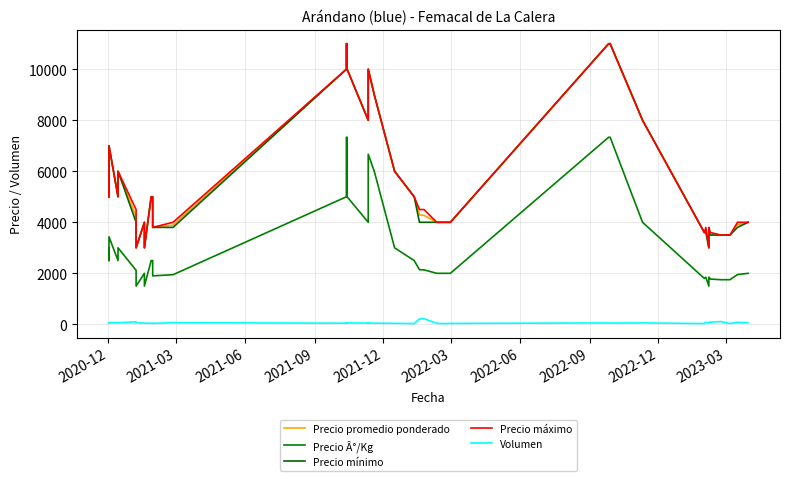

Reading left to right, transcribe all the data shown in this chart.

Precio promedio ponderado: 6000	5000	7000	5000	6000	4237	3000	4000	3000	5000	5000	3800	3891	10000	11000	11000	10000	8000	10000	10000	9000	6000	5000	4286	4273	4000	4000	4000	11000	11000	8000	3600	3694	3000	3700	3547	3500	3500	3902	4000
Precio Â°/Kg: 3000	2500	3431	2500	3000	2118	1500	2000	1500	2500	2500	1900	1946	5000	7333	7333	5000	4000	5000	6667	6000	3000	2500	2143	2136	2000	2000	2000	7333	7333	4000	1800	1847	1500	1850	1774	1750	1750	1951	2000
Precio mínimo: 6000	5000	7000	5000	6000	4000	3000	4000	3000	5000	5000	3800	3800	10000	11000	11000	10000	8000	10000	10000	9000	6000	5000	4000	4000	4000	4000	4000	11000	11000	8000	3600	3600	3000	3600	3500	3500	3500	3800	4000
Precio máximo: 6000	5000	7000	5000	6000	4500	3000	4000	3000	5000	5000	3800	4000	10000	11000	11000	10000	8000	10000	10000	9000	6000	5000	4500	4500	4000	4000	4000	11000	11000	8000	3600	3800	3000	3800	3600	3500	3500	4000	4000
Volumen: 60	50	58	60	65	95	60	45	47	40	45	38	66	45	50	45	56	50	56	54	45	40	30	210	220	40	30	36	56	50	57	30	85	50	80	85	110	30	82	60